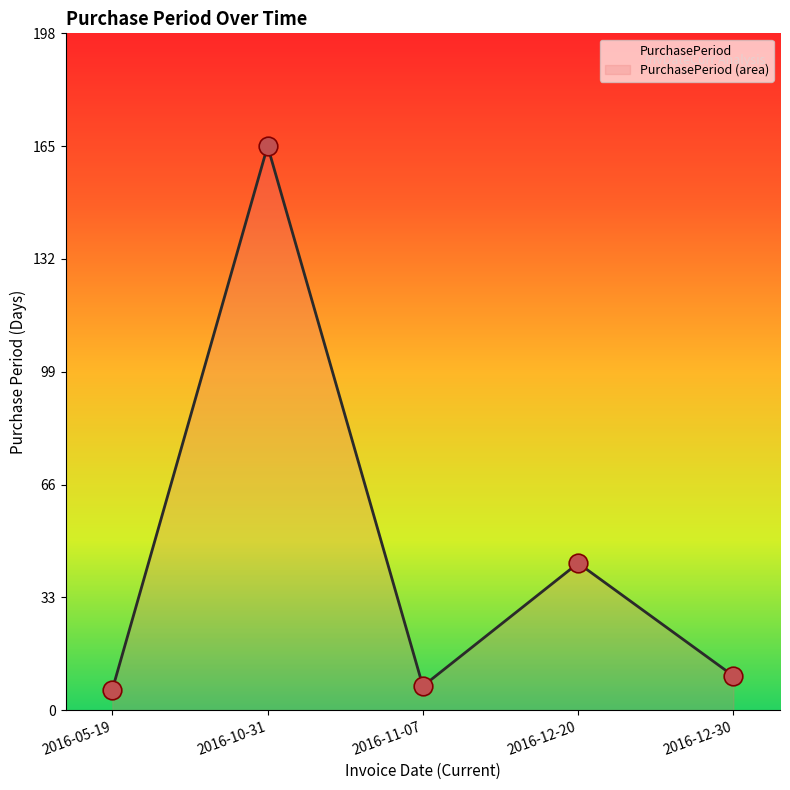

What is the change in value from 2016-05-19 to 2016-12-30?

+4